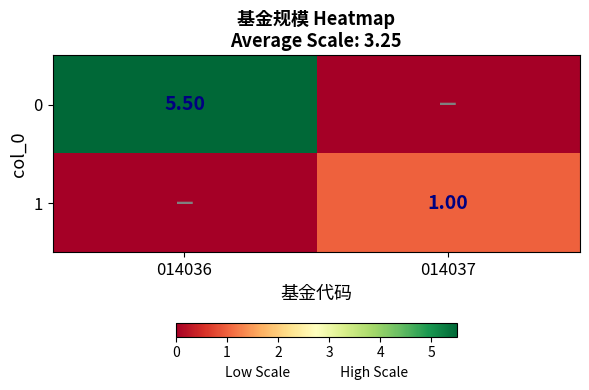

What is the total value across all series at 014037?

1.0